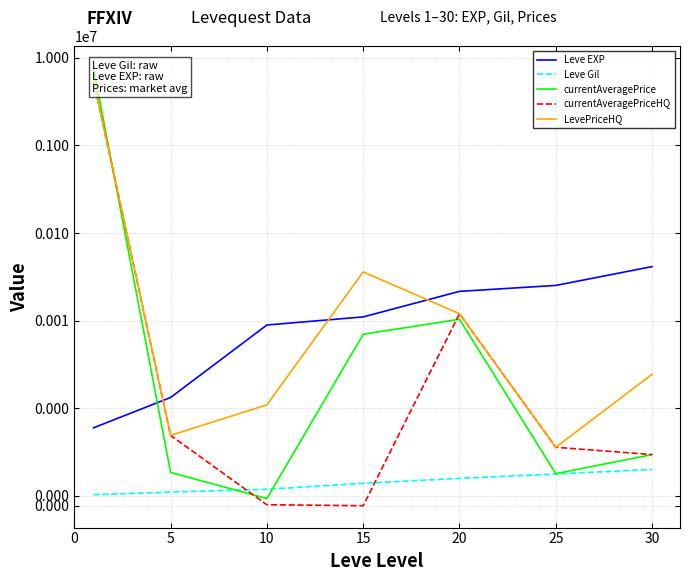

What is the maximum value for currentAveragePrice?

7631567.0